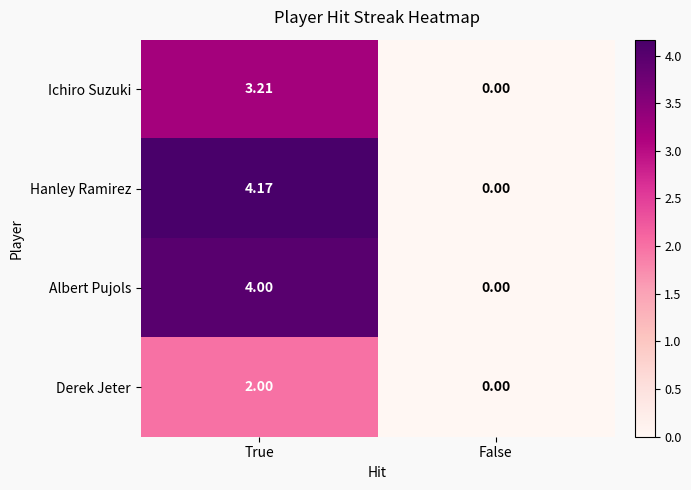

At which category is the sum across all series the highest?

True